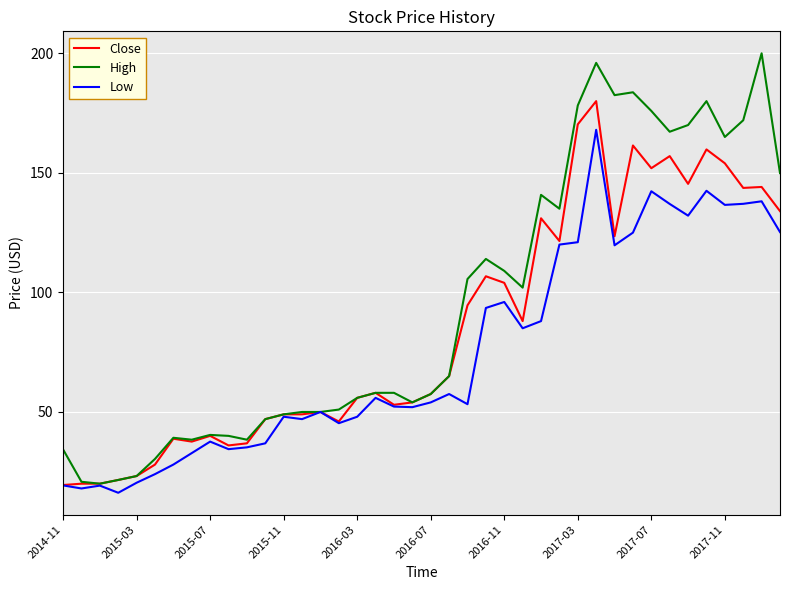

What is the smallest value displayed?

16.2